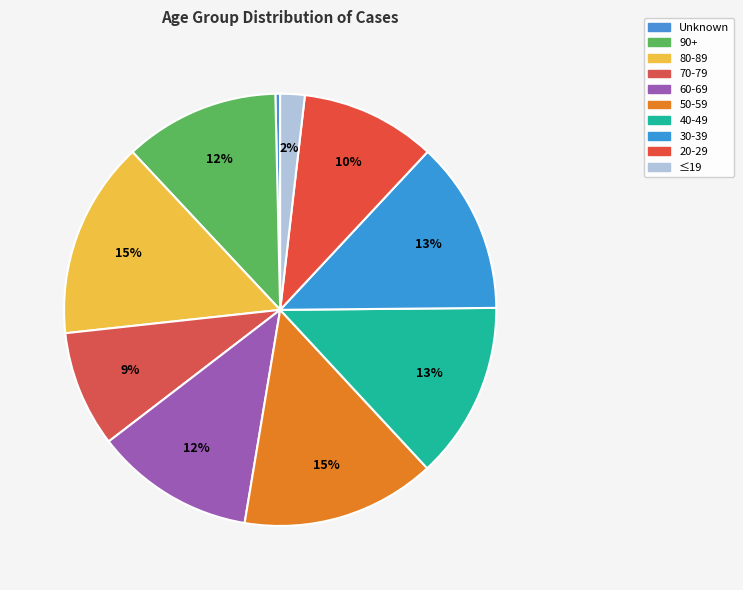

To the nearest percent, what is the difference between the largest and smallest slice percentages?

14%